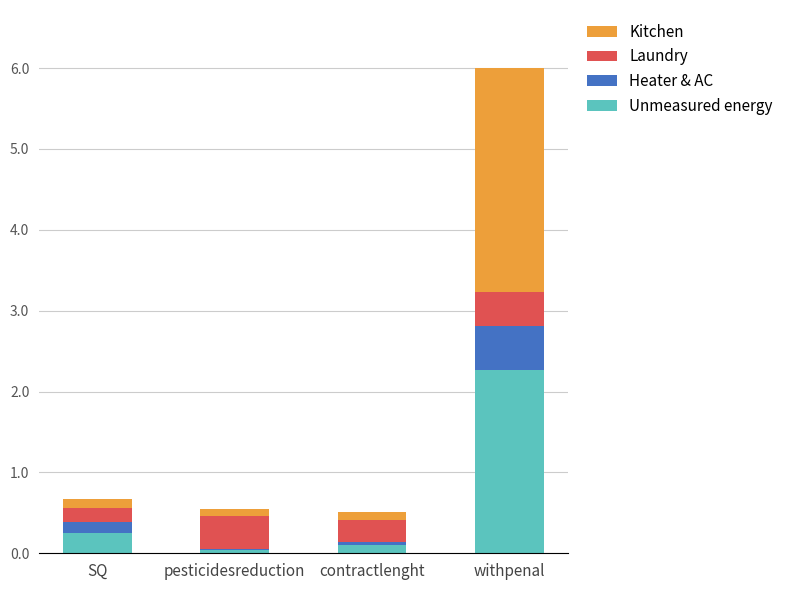

At which category is the sum across all series the highest?

withpenal